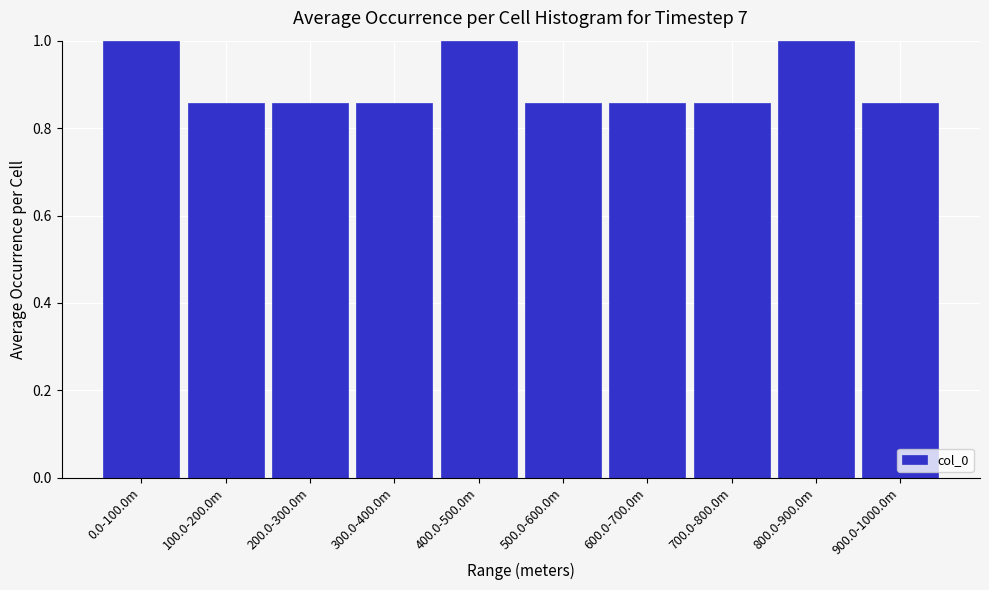

True or false: the data shows 1.5 at 200.0-300.0m.

False